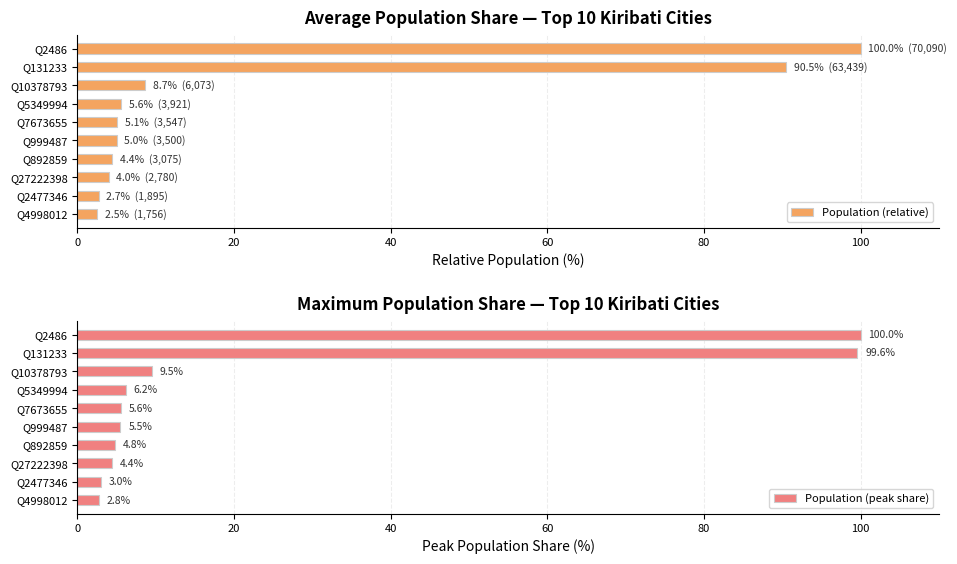

List the series in order of their peak value, highest first.

Population (relative), Population (peak share)